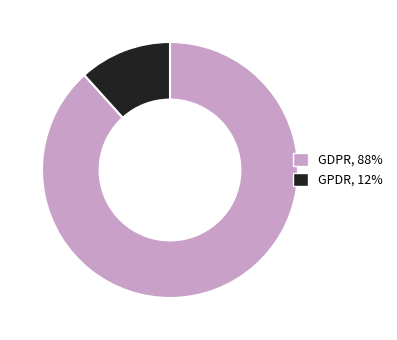

Is there any slice that represents more than half of the pie?

Yes